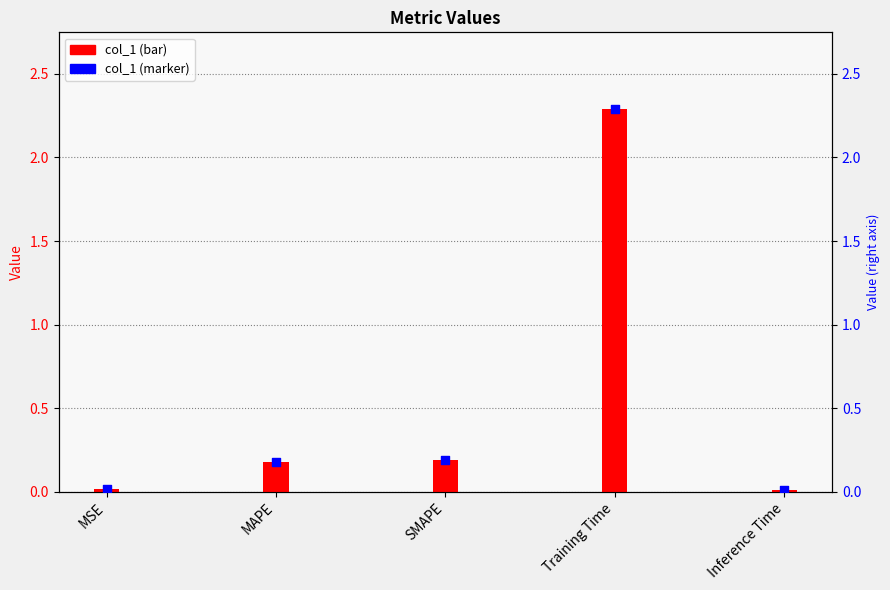

Which series has the widest spread of Y values?

col_1